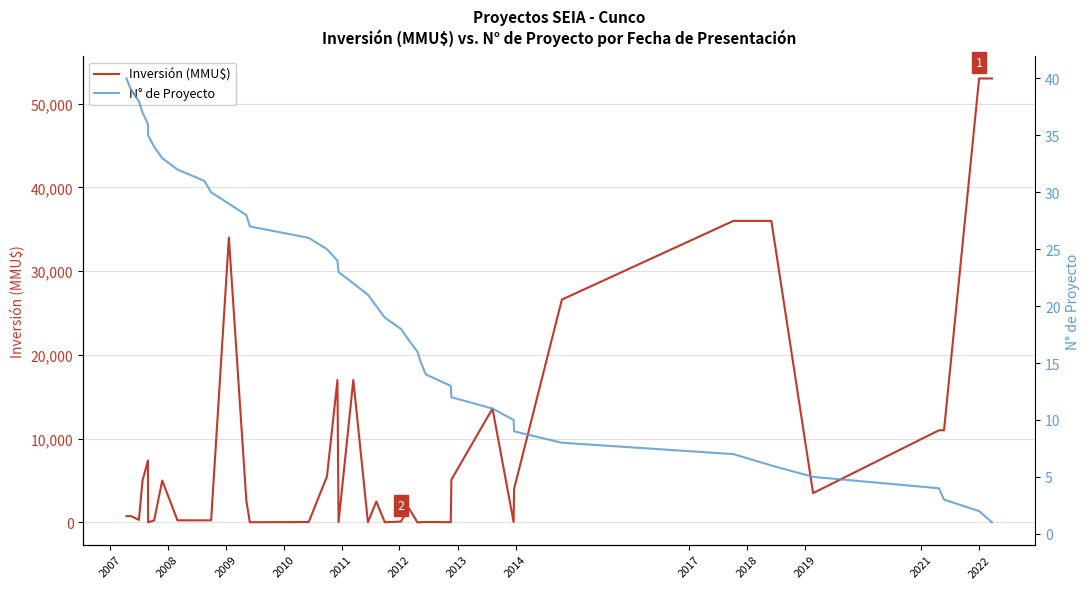

How many lines are shown in the chart?

2